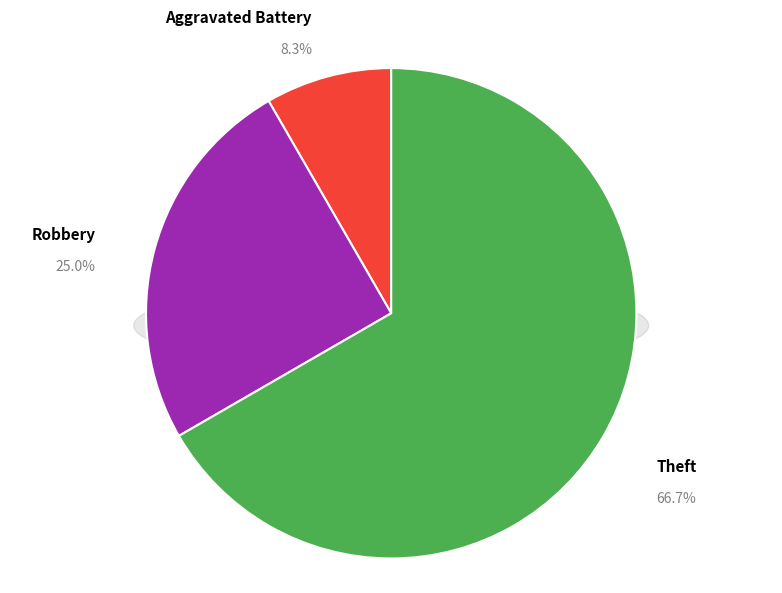

Is there any slice that represents more than half of the pie?

Yes